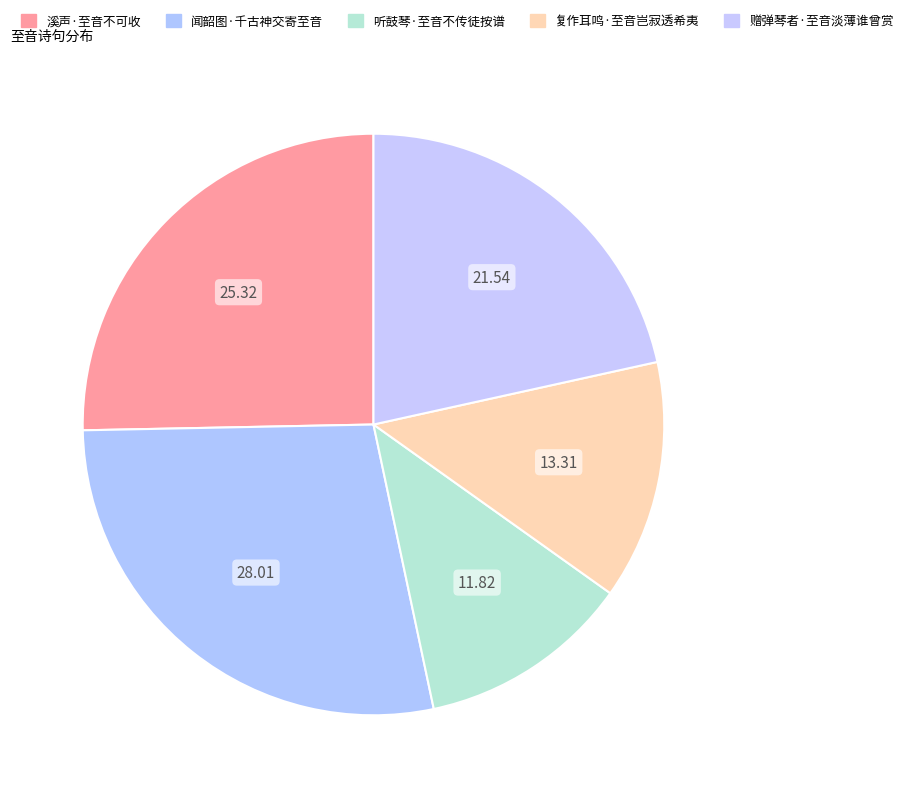

Count the number of slices in the pie.

5